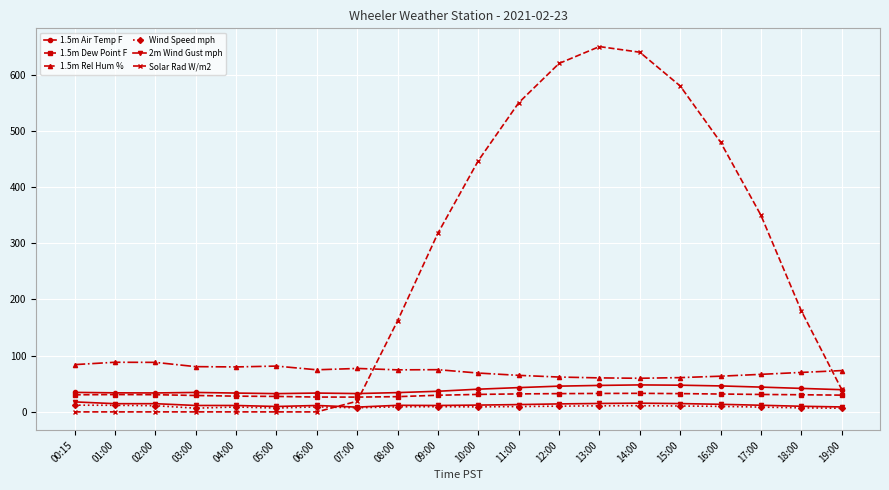

Which series has the widest spread of values?

Solar Rad W/m2